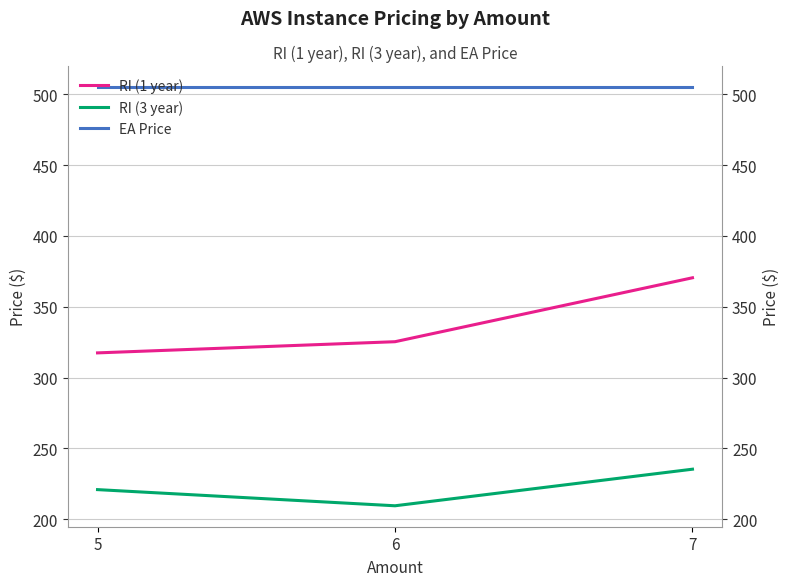

What is the maximum value for EA Price?

505.2